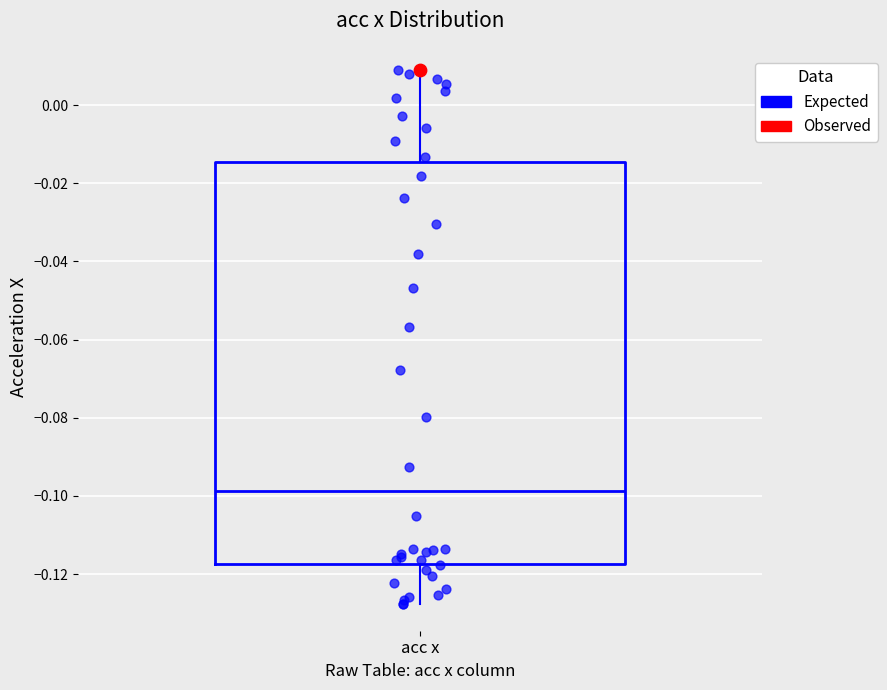

Where does the median line of the box for acc x sit on the y-axis? The values are not printed on the chart, so give them approximately, as read against the axis.

-0.098